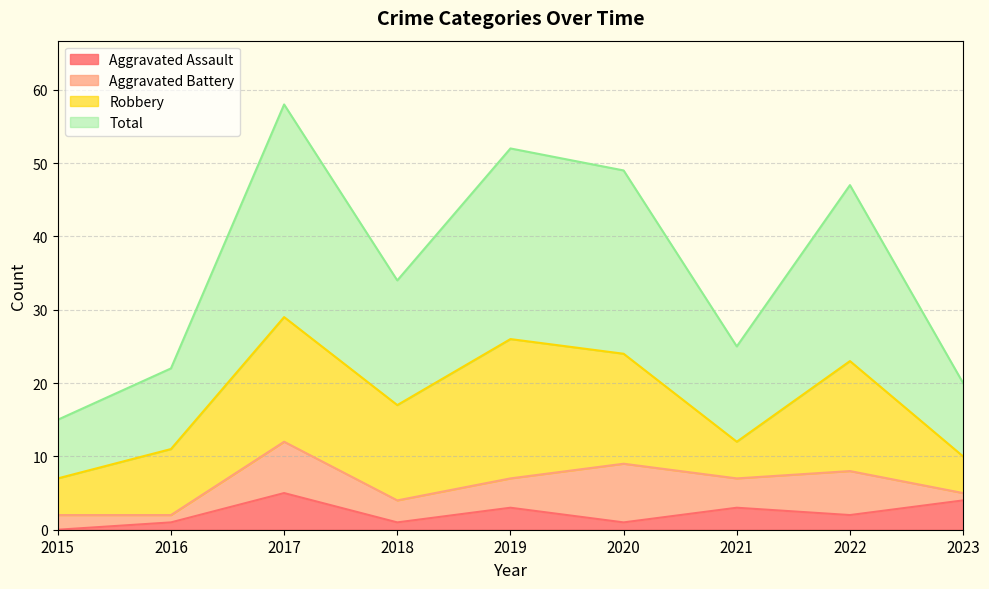

What is the difference between the maximum and minimum values in the Total series?

43